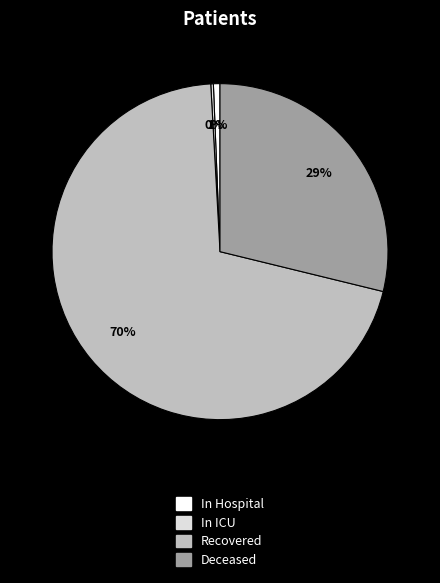

Which has a higher value, In Hospital or Recovered?

Recovered